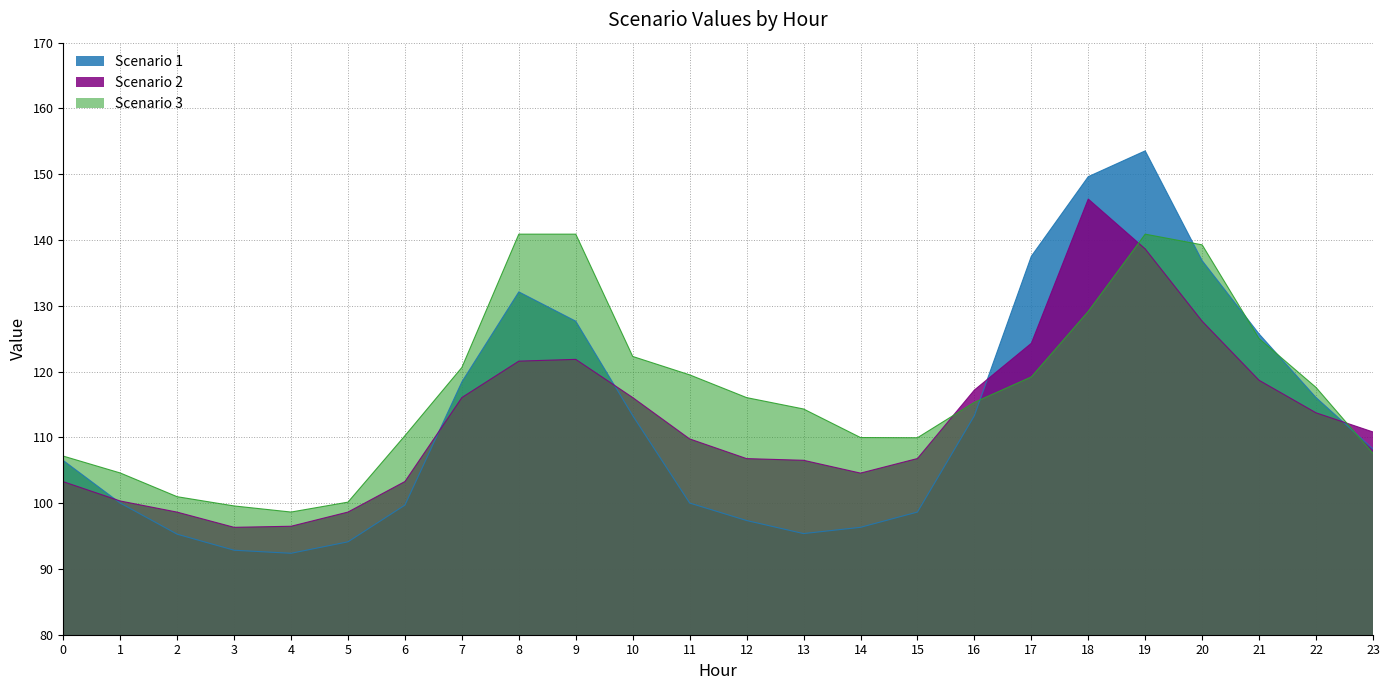

What is the sum of all Scenario 3 values?

2809.8